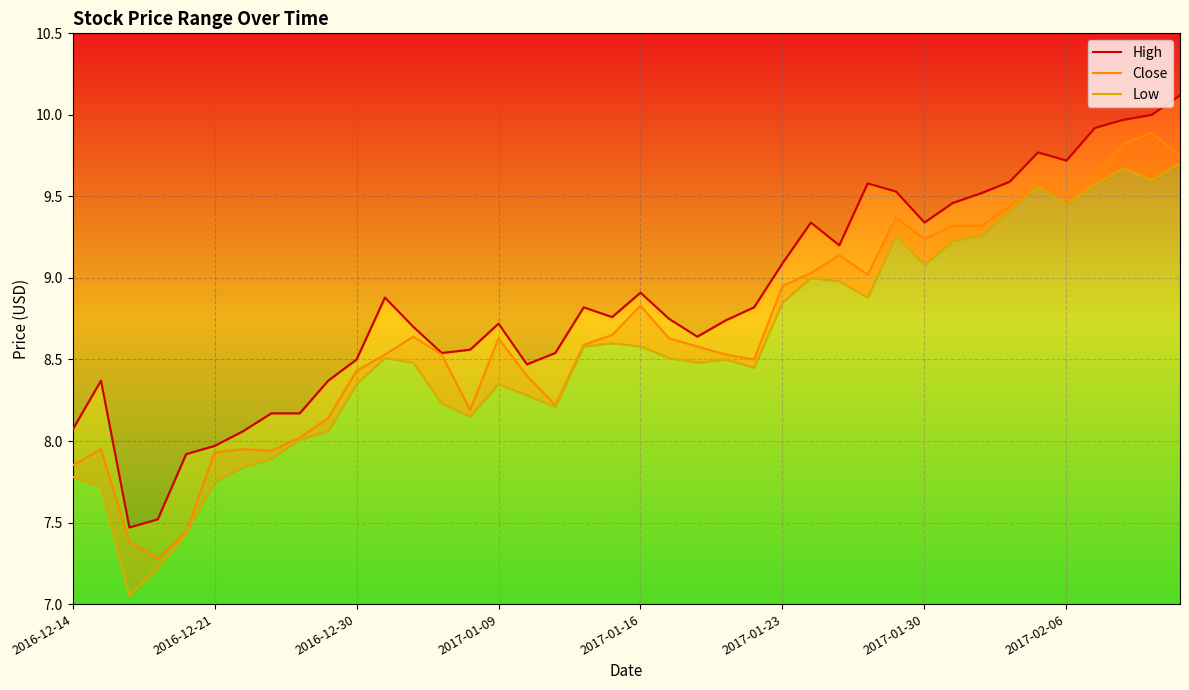

The value of Close at 2017-01-09 is 11.3. True or false?

False